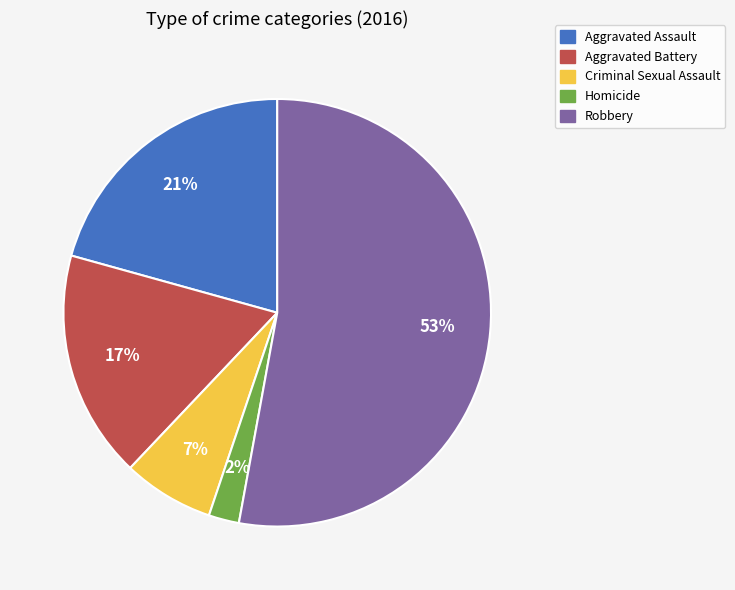

To the nearest percent, what is the average slice percentage?

20%